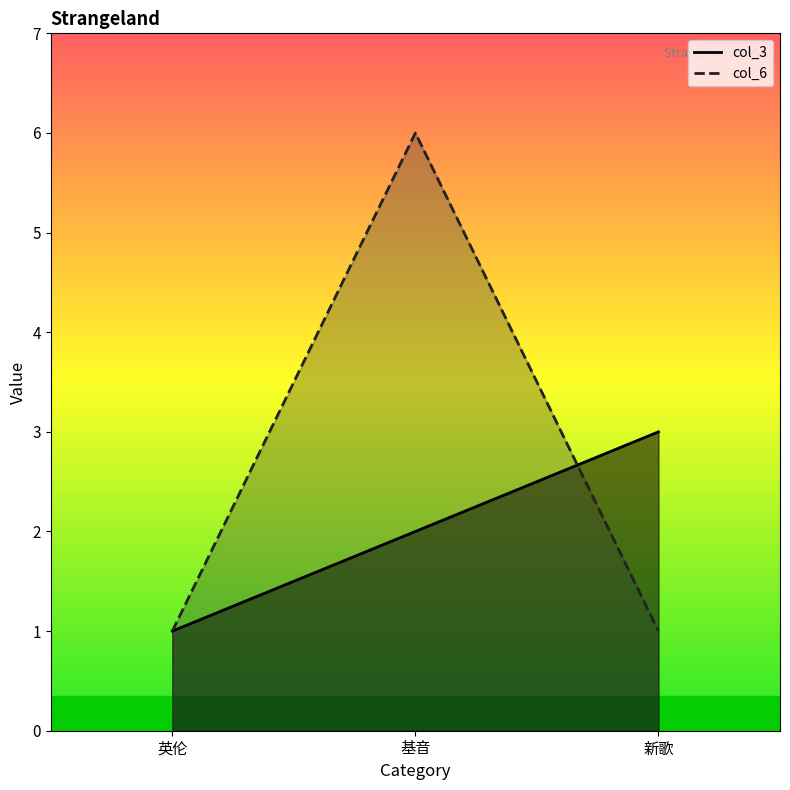

What is the difference between the maximum and second lowest values in the col_6 line series?

5